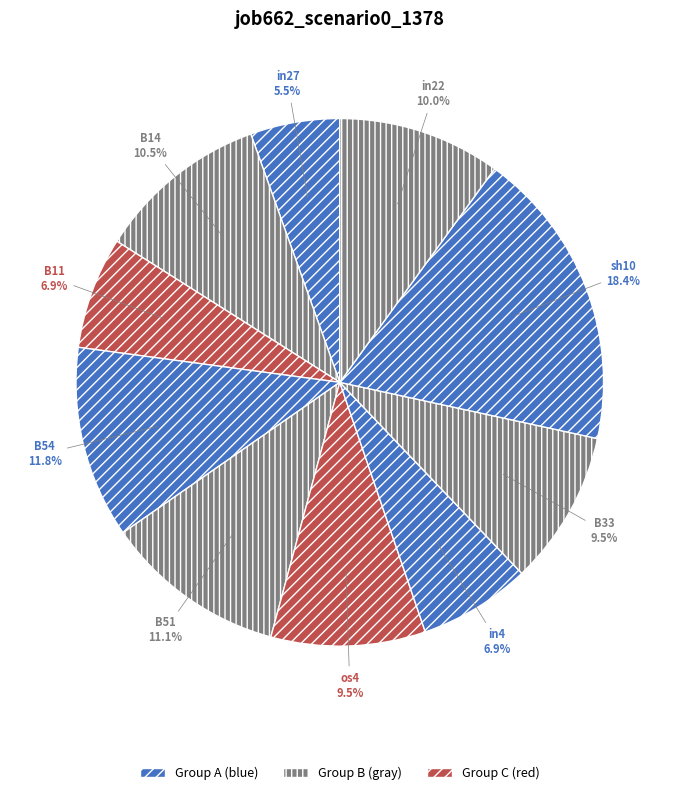

Rank the categories by value from lowest to highest.

in27, B11, in4, os4, B33, in22, B14, B51, B54, sh10